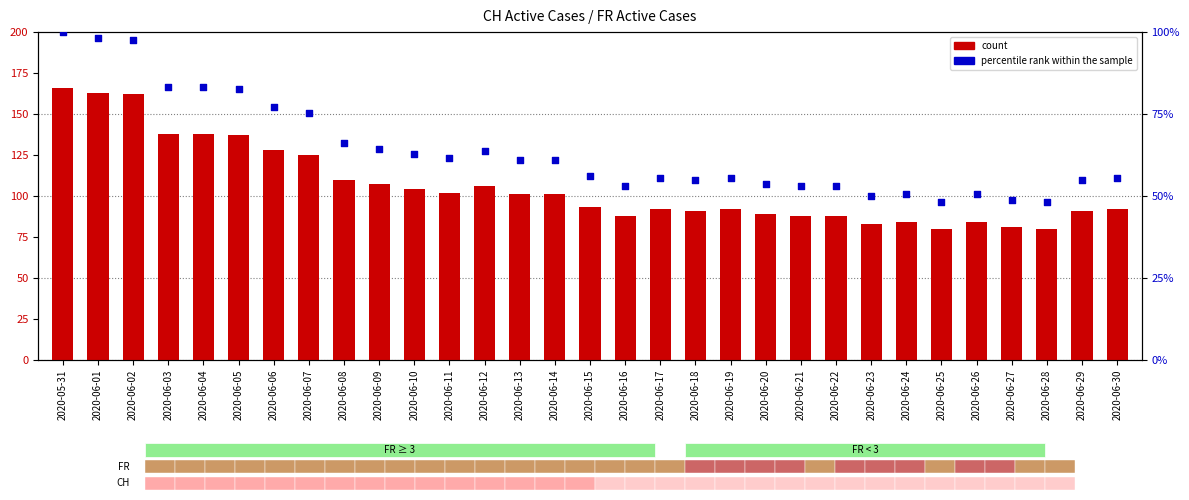

At how many categories does at least one series exceed 65?

31